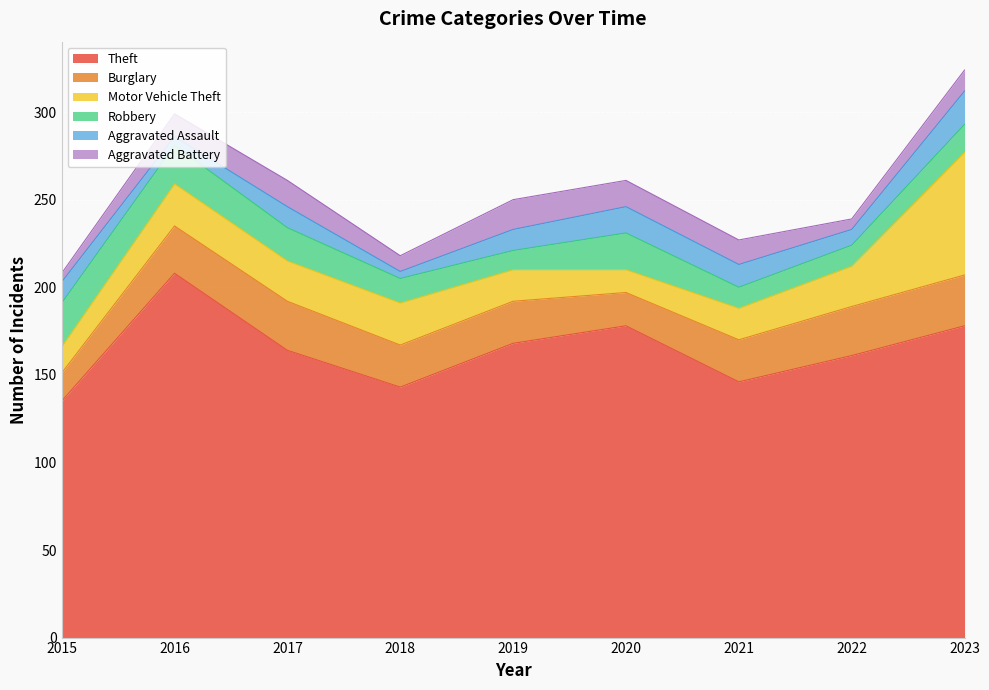

List the series in order of their peak value, highest first.

Theft, Motor Vehicle Theft, Burglary, Robbery, Aggravated Assault, Aggravated Battery